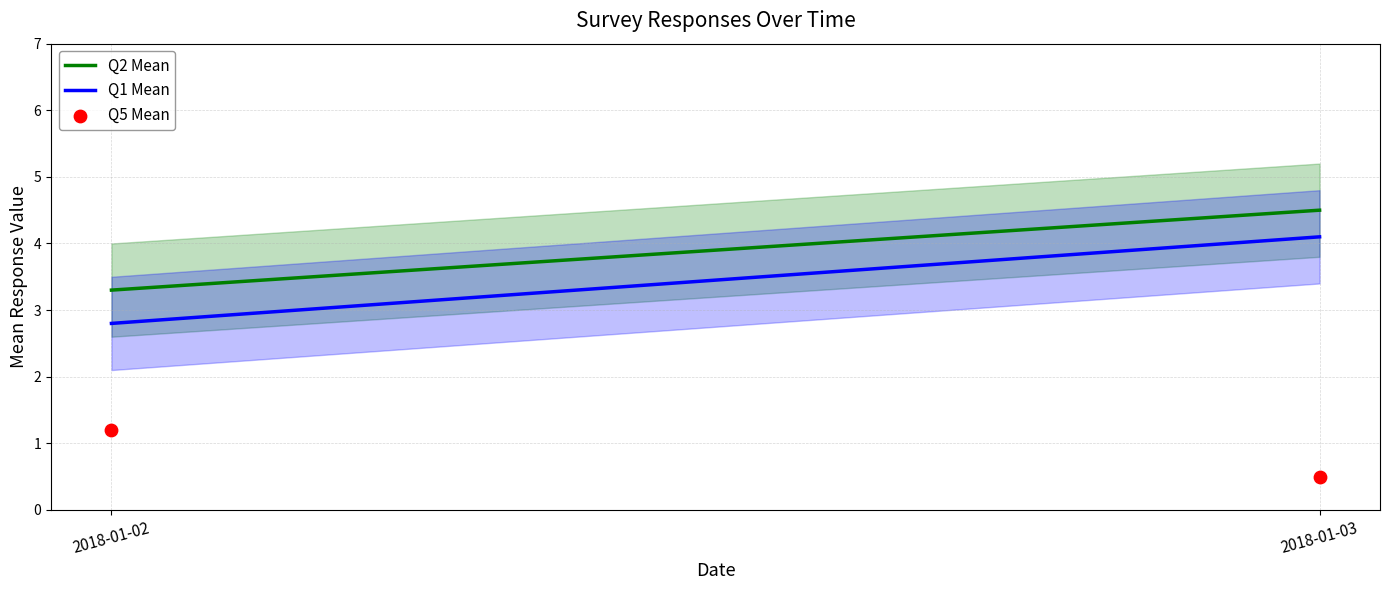

What Y value in the scatter plot is closest to 0?

0.5